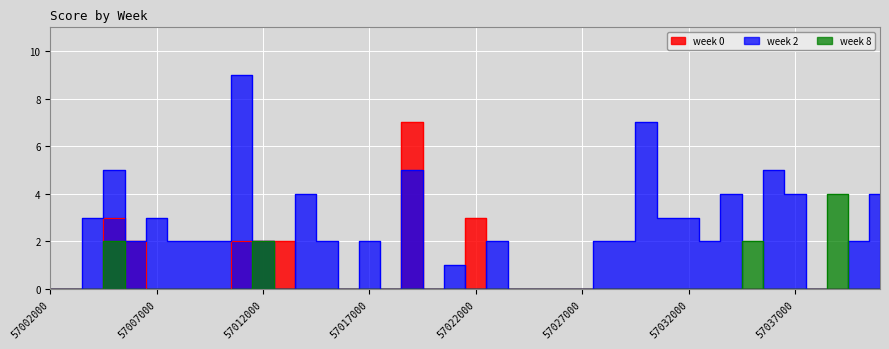

What are all the series names shown in the legend?

week 0, week 2, week 8